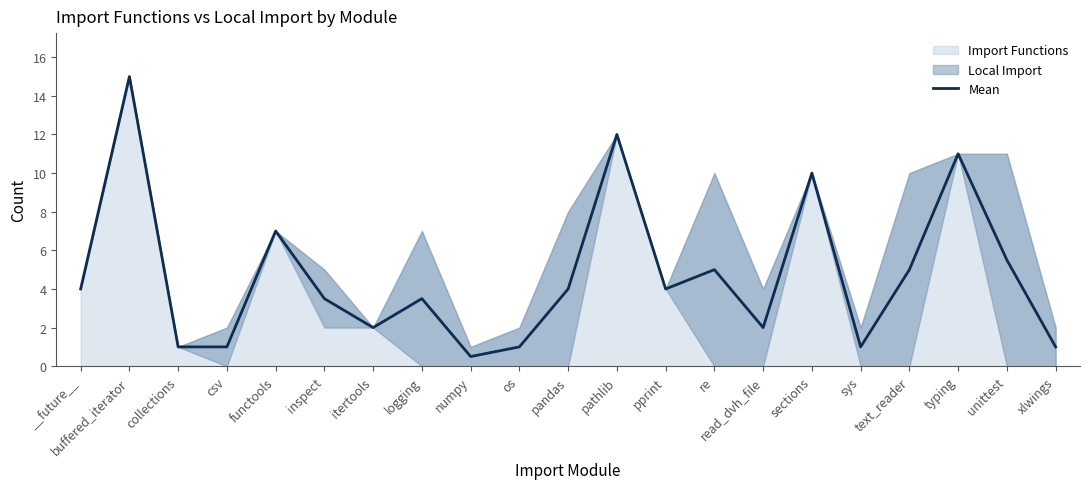

Reading right to left, list all the values displayed in this chart.

1.0	5.5	11.0	5.0	1.0	10.0	2.0	5.0	4.0	12.0	4.0	1.0	0.5	3.5	2.0	3.5	7.0	1.0	1.0	15.0	4.0